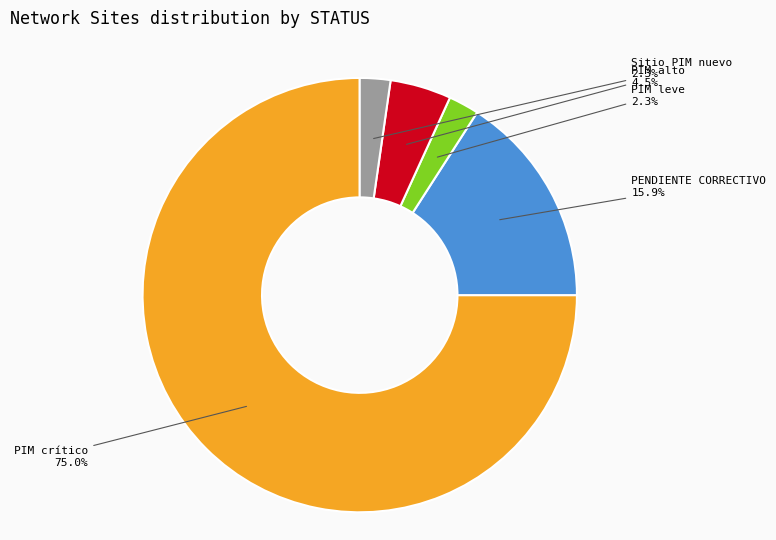

Which has a higher value, PIM crítico or Sitio PIM nuevo?

PIM crítico